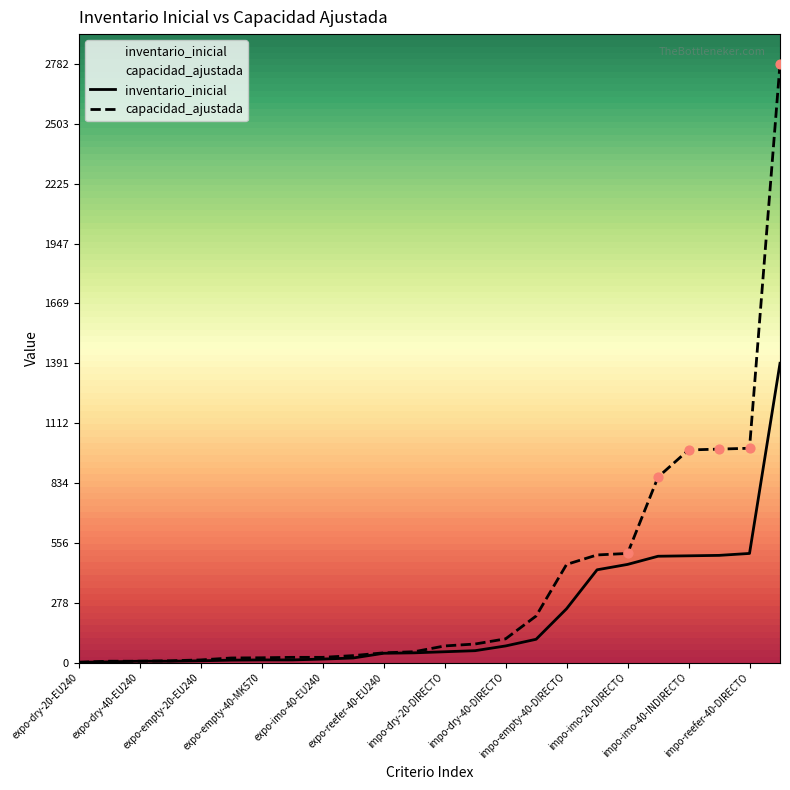

Which series has the largest total across all categories?

capacidad_ajustada